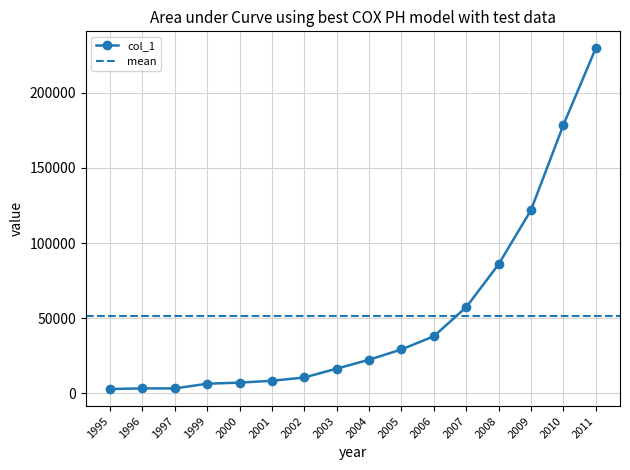

Rank the categories by value from highest to lowest.

2011, 2010, 2009, 2008, 2007, 2006, 2005, 2004, 2003, 2002, 2001, 2000, 1999, 1996, 1997, 1995